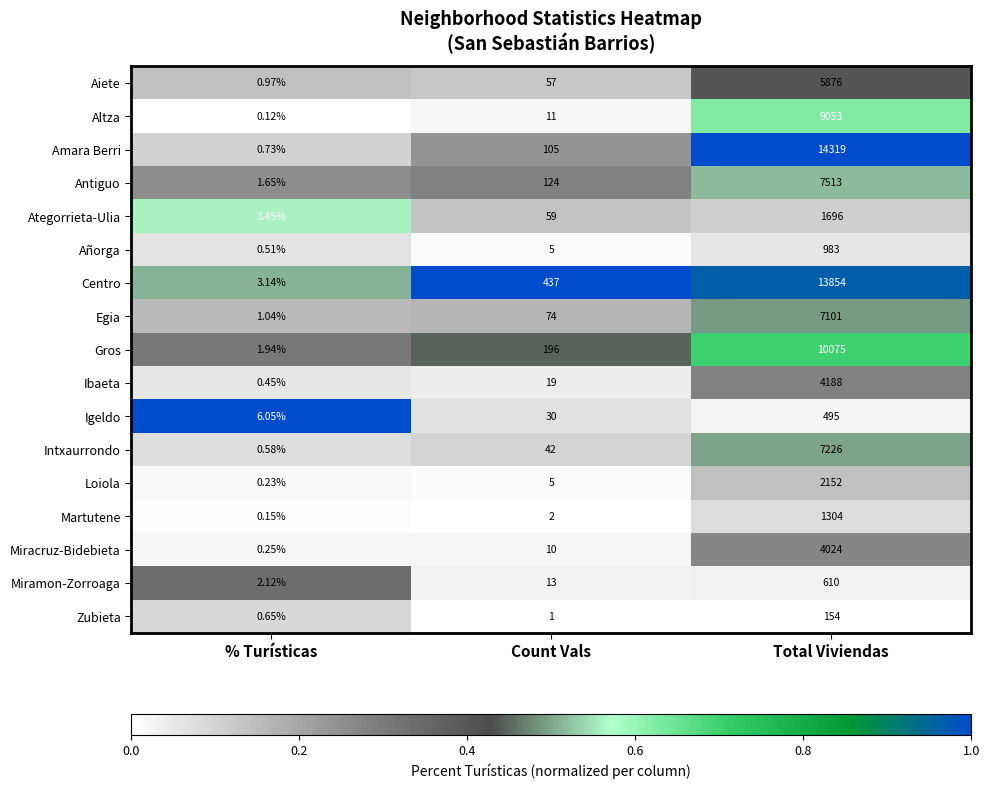

How many data points does each series have?

3